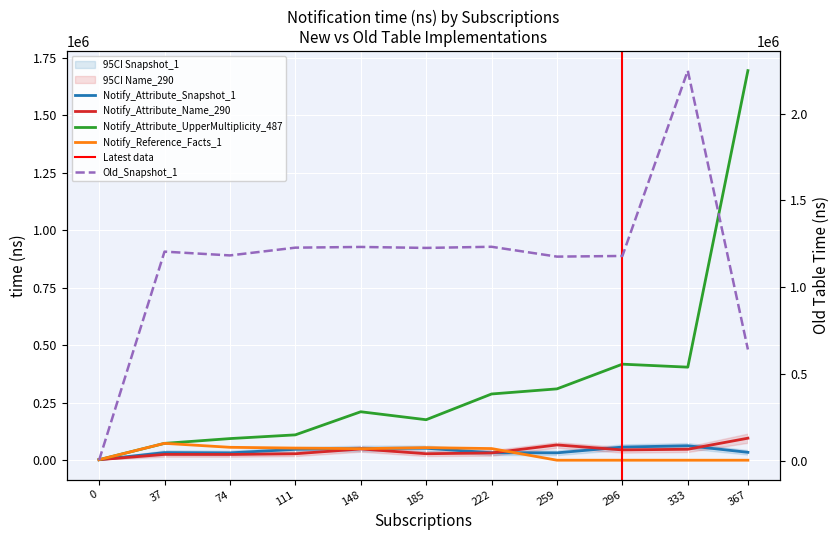

What is the value of the Notify_Reference_Facts_1 point at the 4th from the left?

52742.7